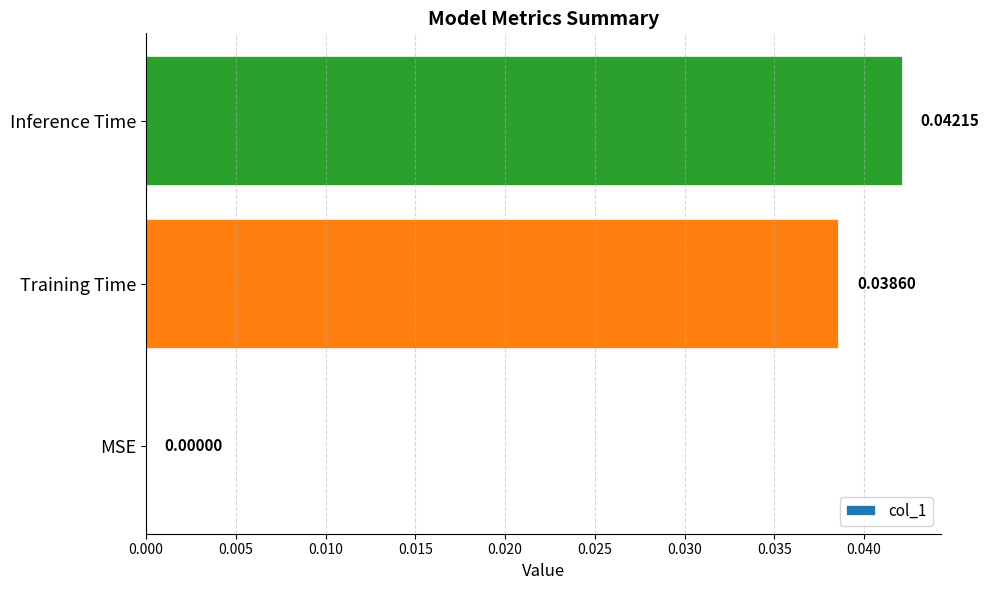

At which category does the chart reach its peak across all series?

Inference Time